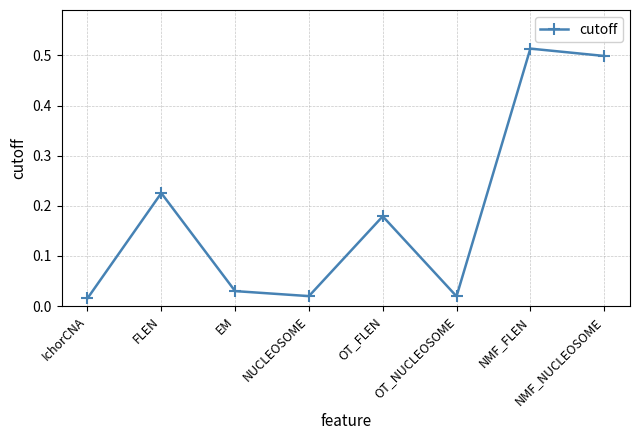

What is the difference between the values at FLEN and NMF_NUCLEOSOME?

0.3